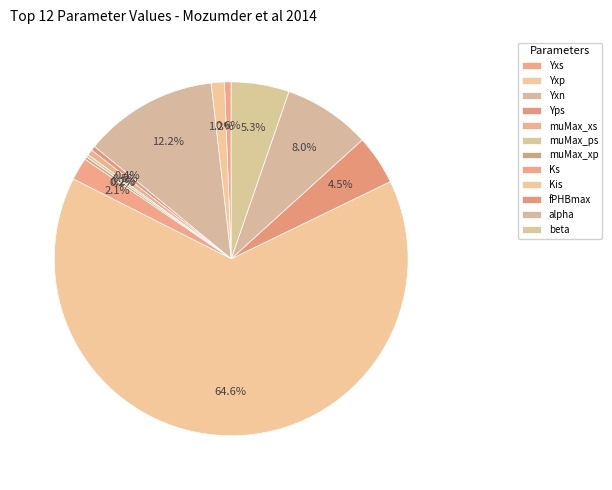

How many segments does this pie chart have?

12